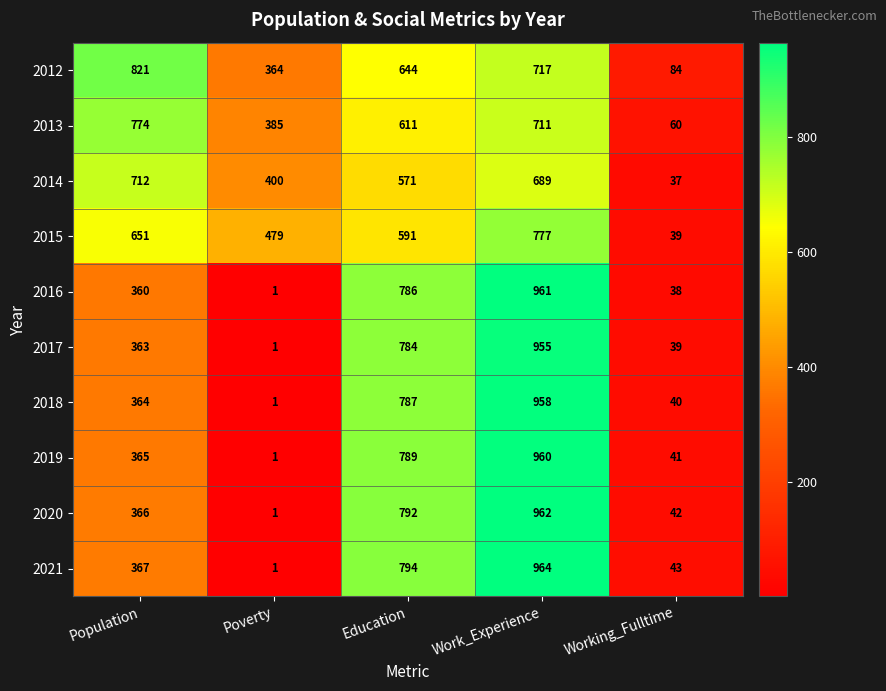

Which series has the largest range (max minus min)?

2021